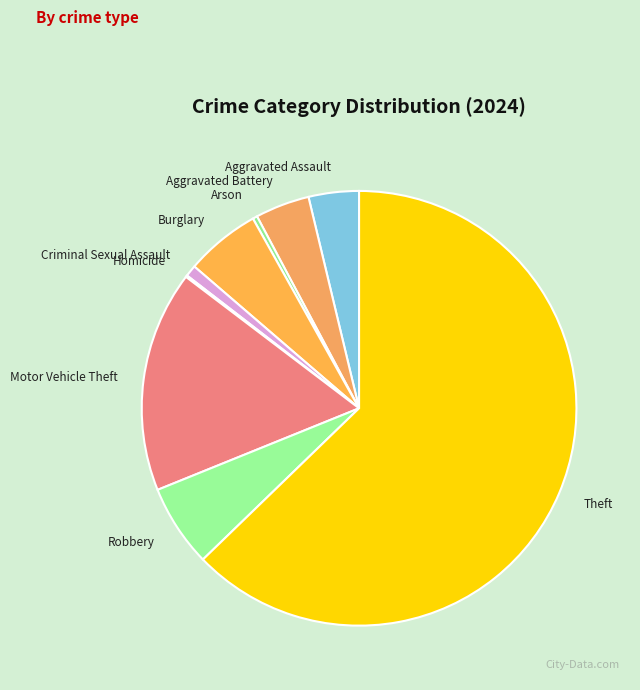

Which slice is the largest?

Theft